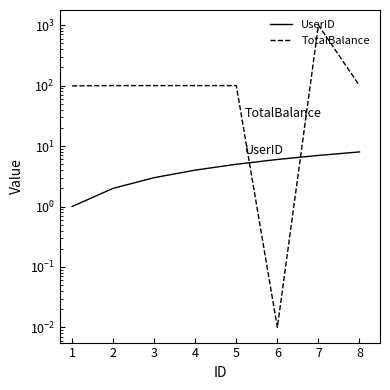

Between 5 and 7, which series saw the biggest shift?

TotalBalance